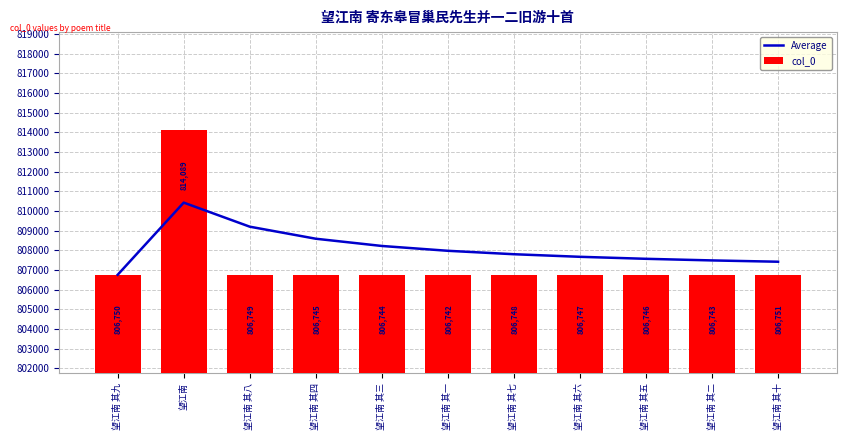

Read the Average value at 望江南 其八.

809196.0